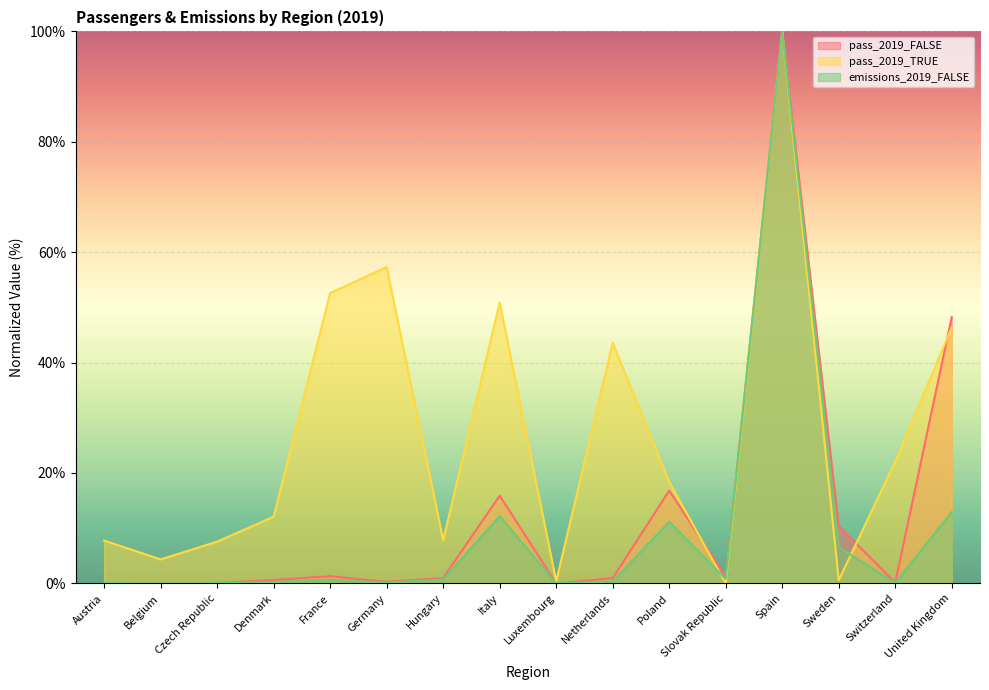

Reading left to right, what are all the values shown in this chart?

pass_2019_FALSE: Austria=0.1	Belgium=0.0	Czech Republic=0.1	Denmark=0.6	France=1.3	Germany=0.3	Hungary=1.0	Italy=15.9	Luxembourg=0.0	Netherlands=0.9	Poland=16.8	Slovak Republic=1.2	Spain=100.0	Sweden=10.4	Switzerland=0.1	United Kingdom=48.2
pass_2019_TRUE: Austria=7.8	Belgium=4.3	Czech Republic=7.6	Denmark=12.1	France=52.6	Germany=57.3	Hungary=7.8	Italy=50.9	Luxembourg=0.4	Netherlands=43.6	Poland=18.4	Slovak Republic=0.0	Spain=100.0	Sweden=0.6	Switzerland=22.1	United Kingdom=46.3
emissions_2019_FALSE: Austria=0.0	Belgium=0.0	Czech Republic=0.0	Denmark=0.2	France=0.6	Germany=0.1	Hungary=0.7	Italy=12.2	Luxembourg=0.0	Netherlands=0.3	Poland=11.2	Slovak Republic=0.8	Spain=100.0	Sweden=6.6	Switzerland=0.1	United Kingdom=12.9